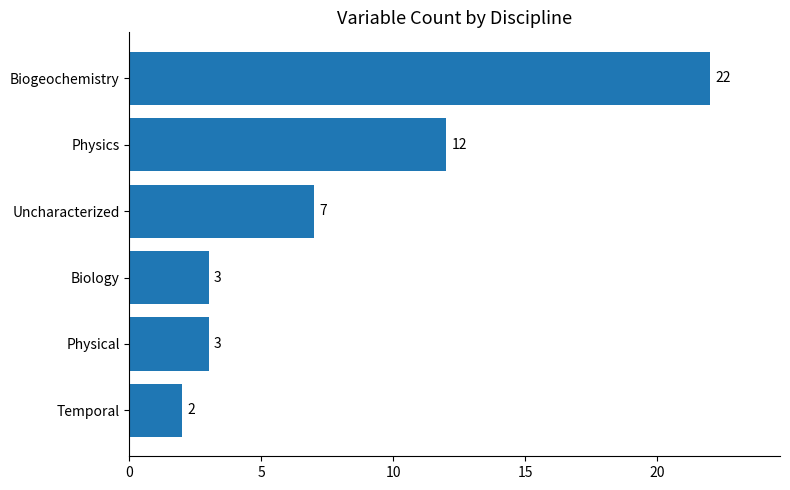

Where is the data nearest to the value 12?

Physics